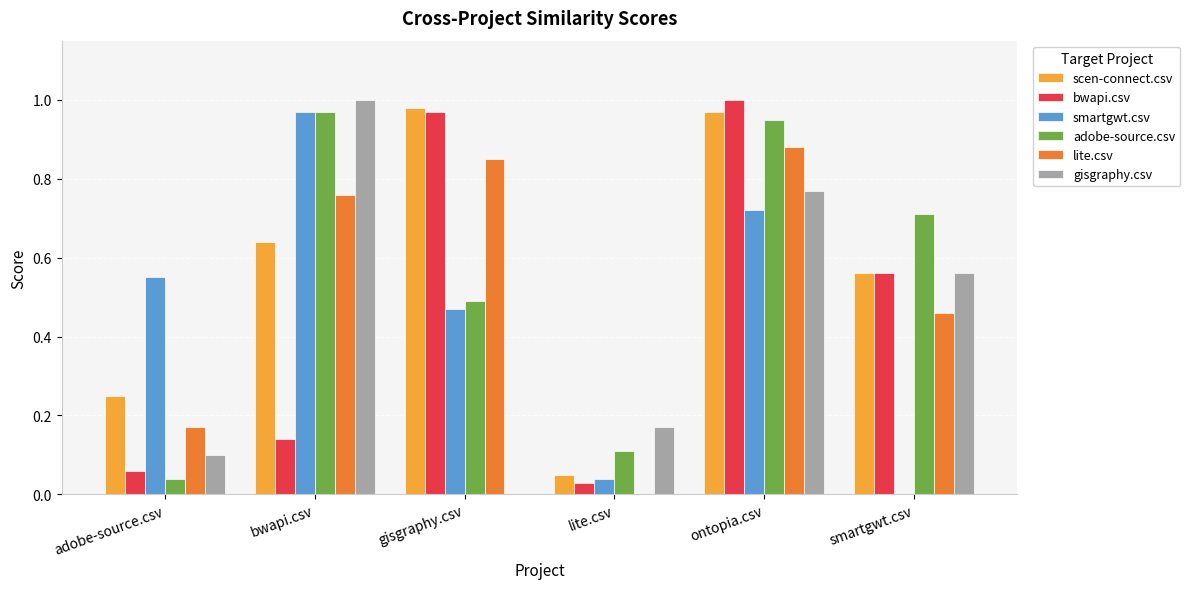

Which series changed the most between lite.csv and smartgwt.csv?

adobe-source.csv